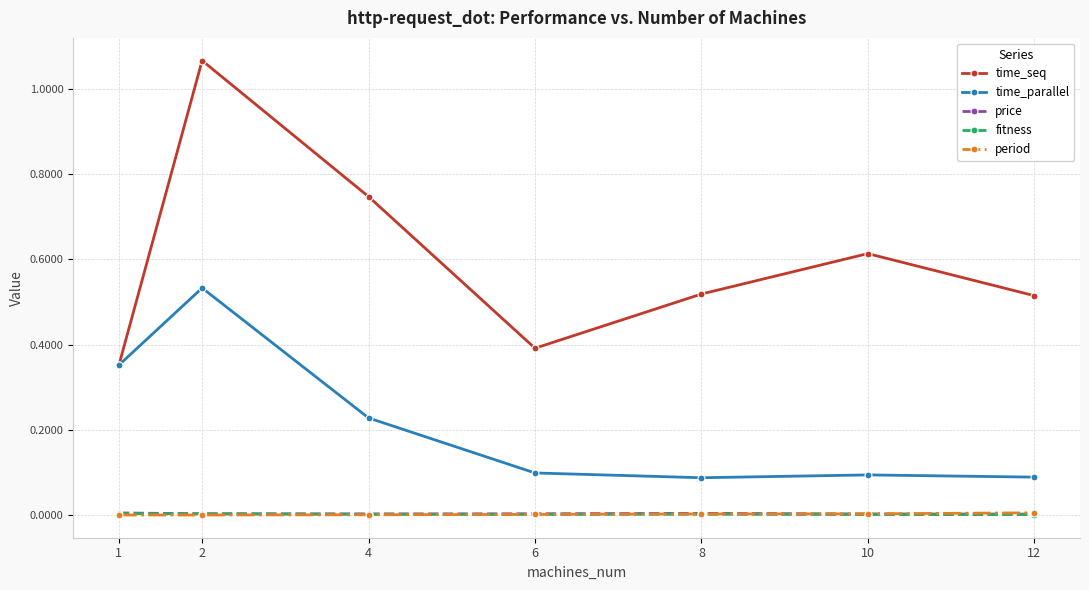

What is the value of the time_parallel point at the 6th from the left?

0.1